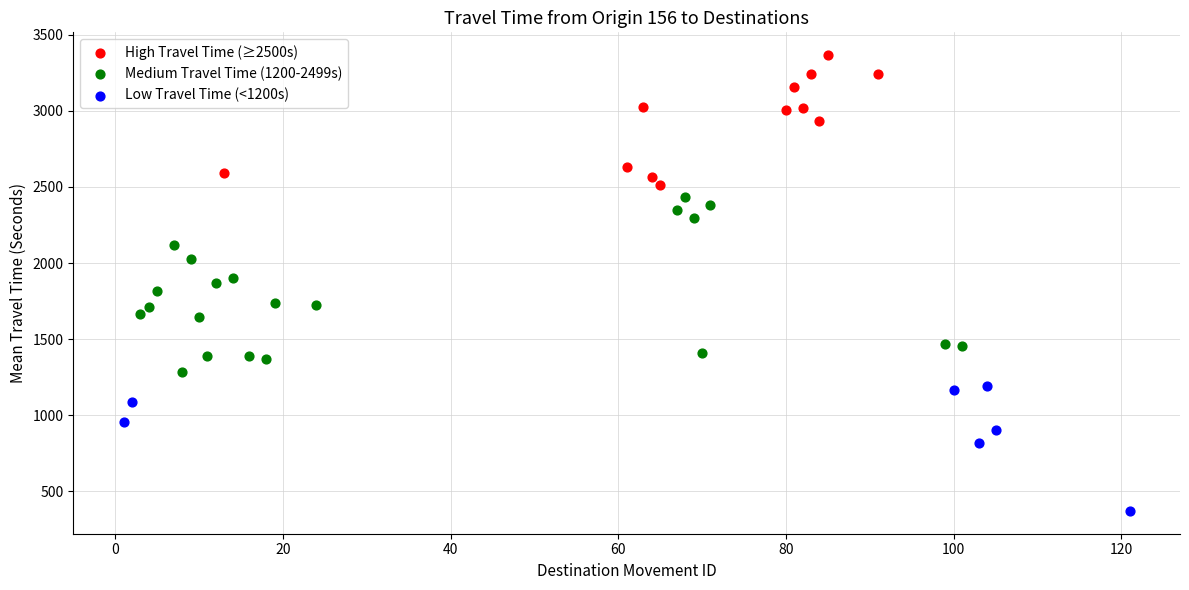

Which series has the largest Y range (max minus min)?

Medium Travel Time (1200-2499s)